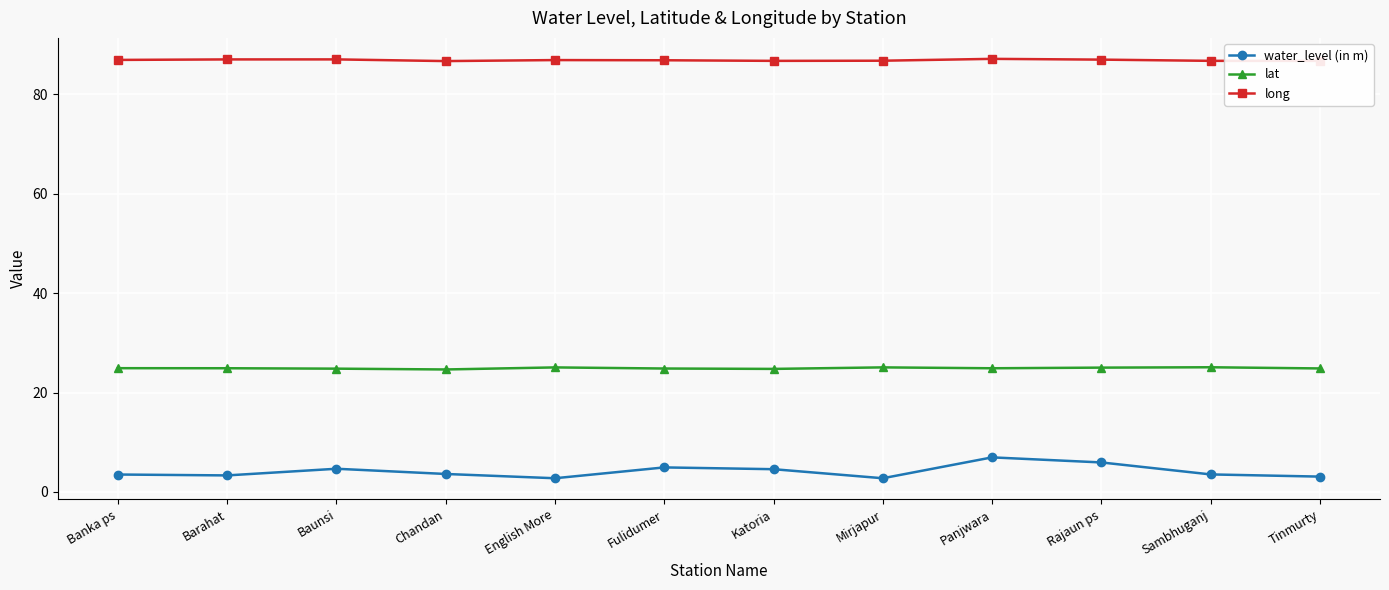

Which series changed the most between Barahat and Panjwara?

water_level (in m)